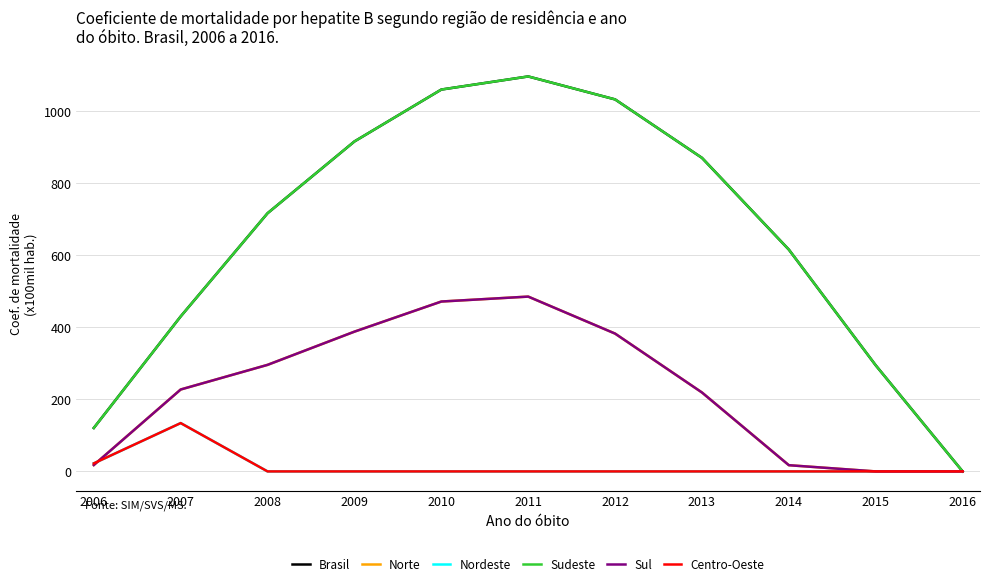

Is the value of Norte at 2006 greater than the value of Sul at 2010?

No